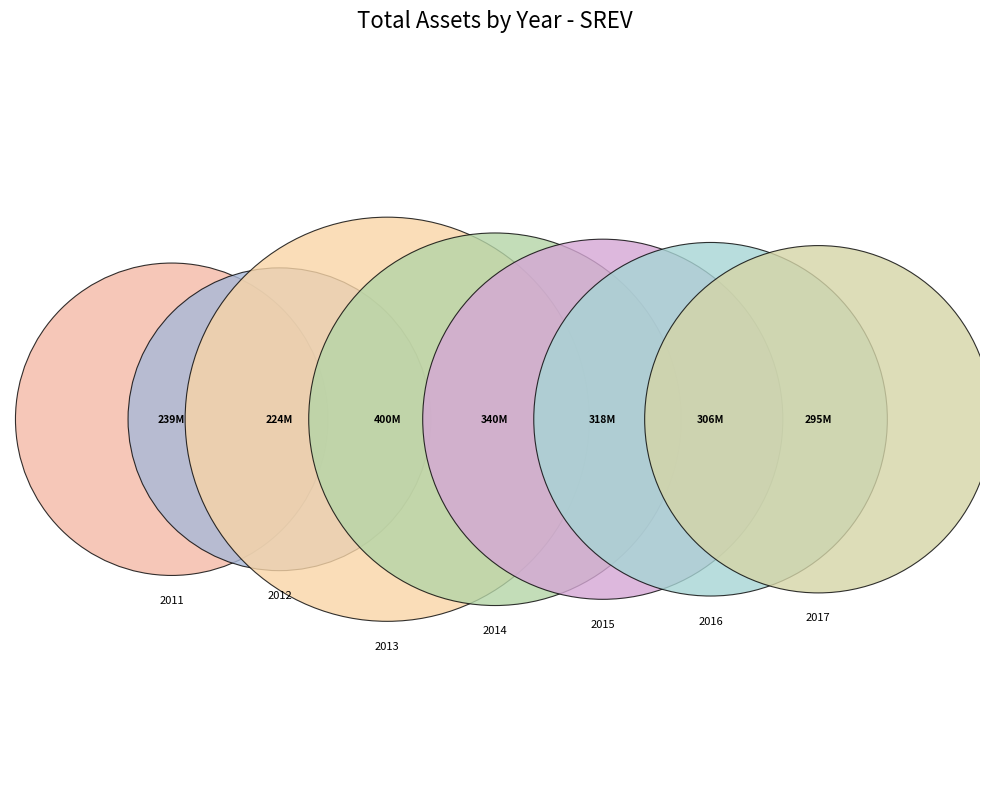

Is 2012 the majority of the pie?

No